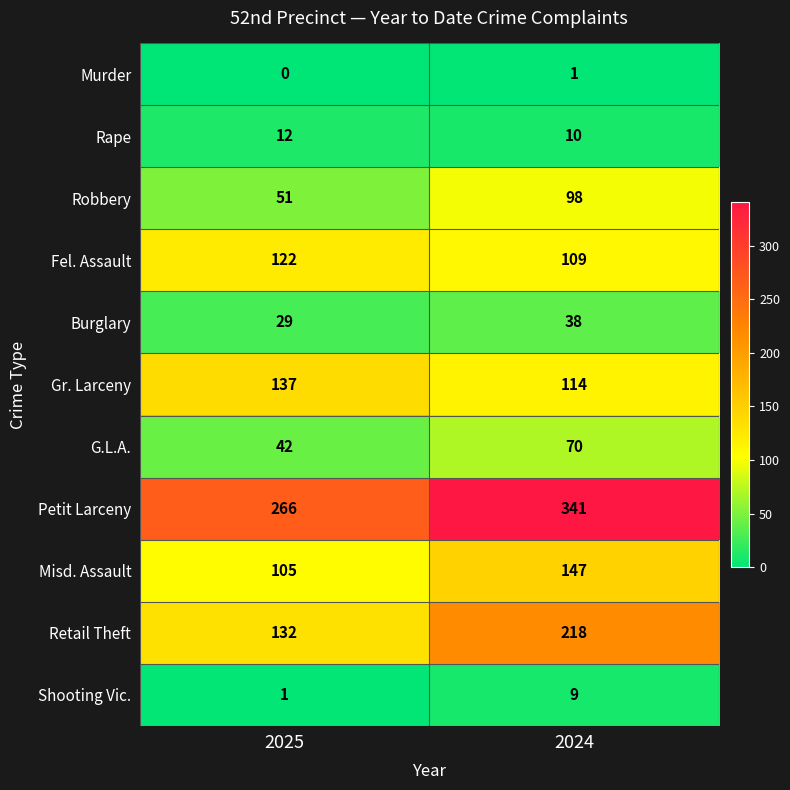

What is the difference between the Burglary values at 2024 and 2025?

9